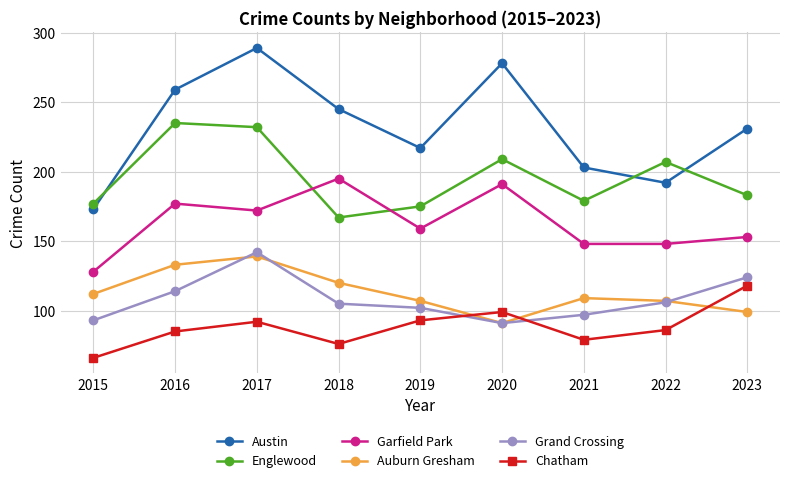

Which label corresponds to the largest value in the chart?

2017